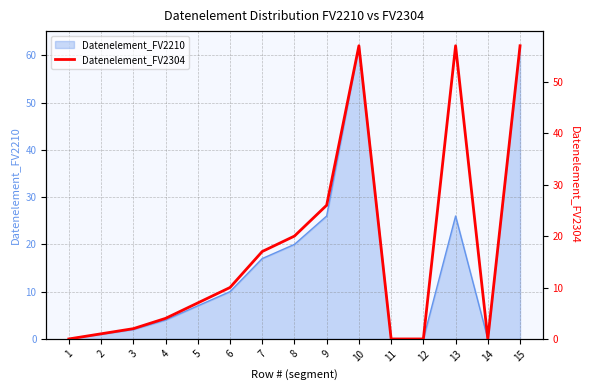

Rank the categories by value from lowest to highest.

1, 11, 12, 14, 2, 3, 4, 5, 6, 7, 8, 9, 10, 13, 15